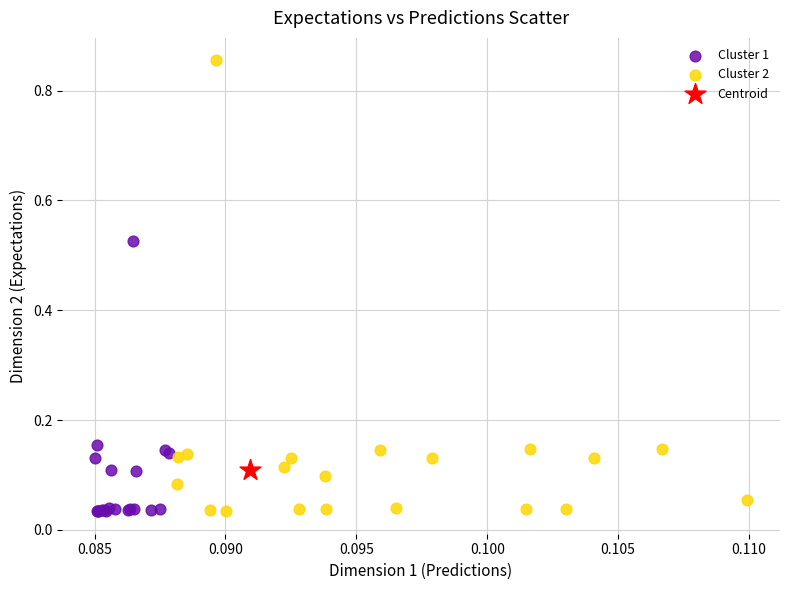

What are all the series names shown in the legend?

Cluster 1, Cluster 2, Centroid